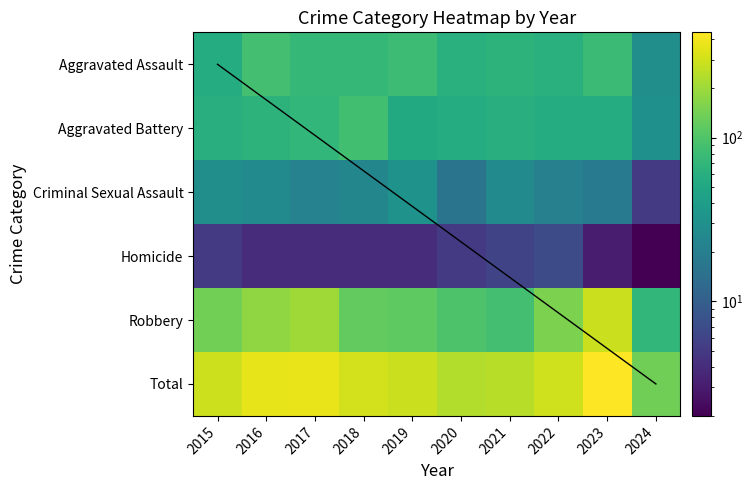

What is the lowest value of the Aggravated Assault series?

29